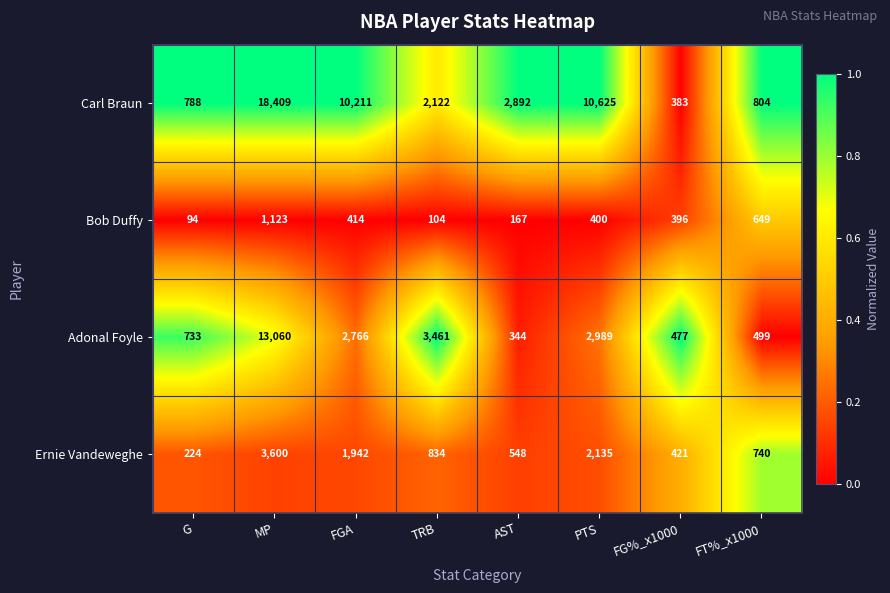

What is the highest value of the Carl Braun series?

18409